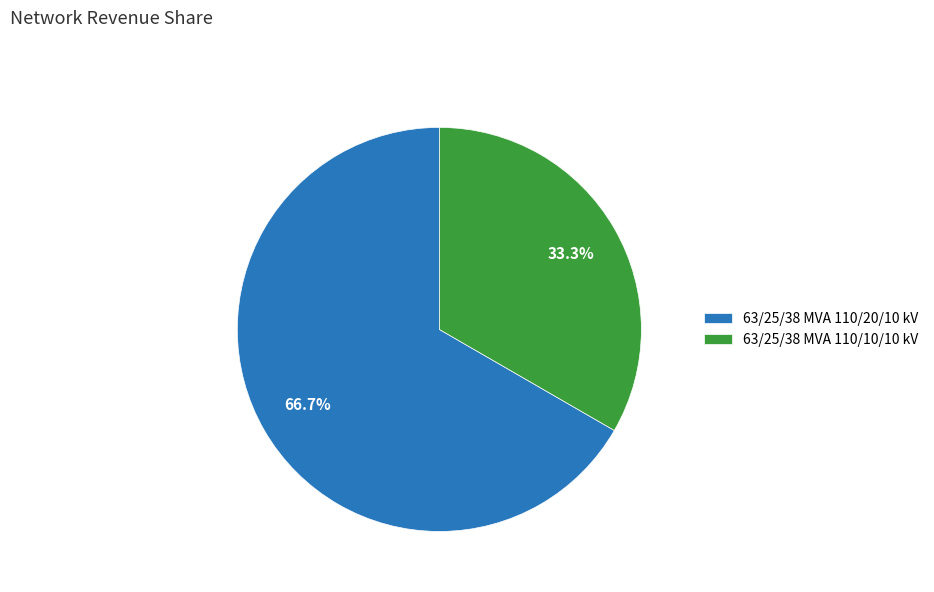

To the nearest percent, what is the average slice percentage?

50%